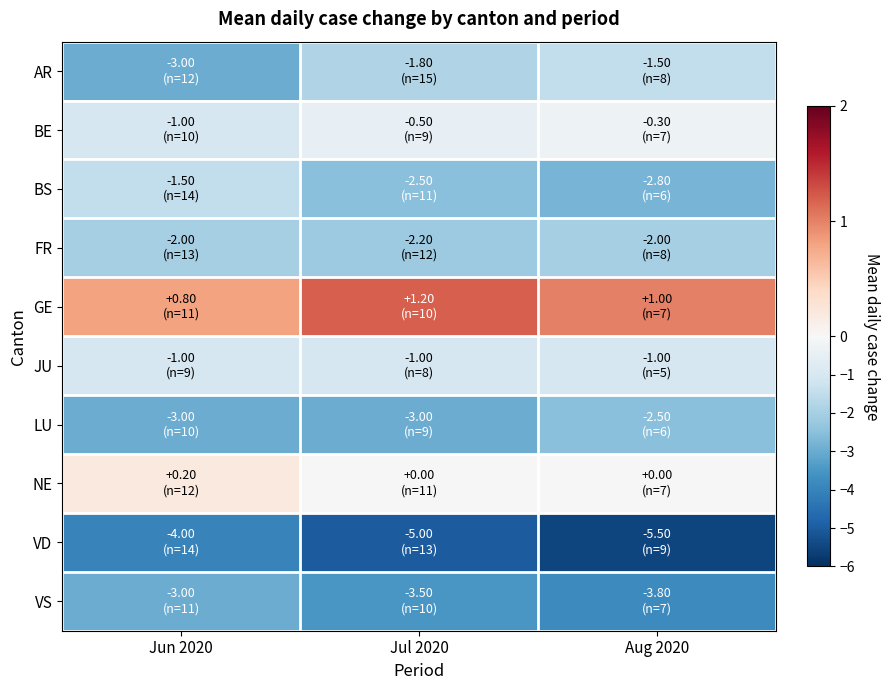

Which series has the widest spread of values?

row_0